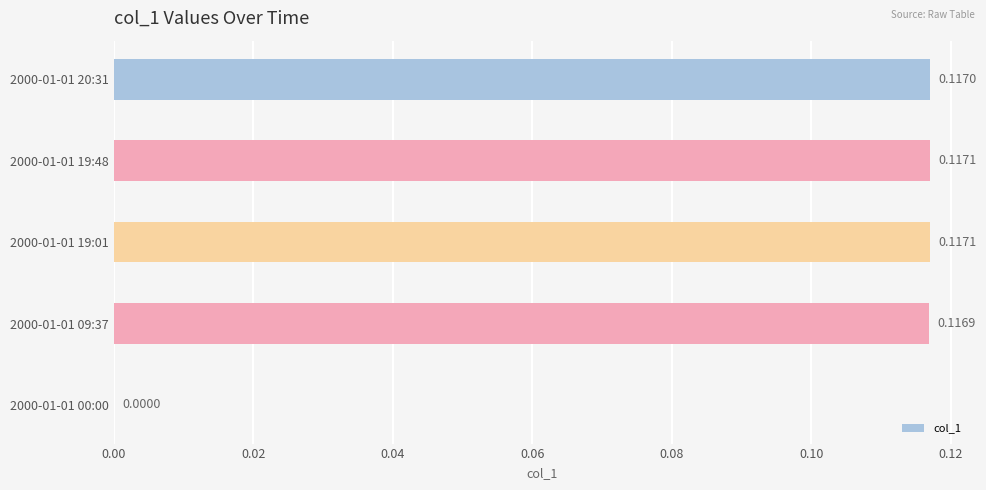

What is the change in value from 2000-01-01 00:00 to 2000-01-01 19:01?

+0.1